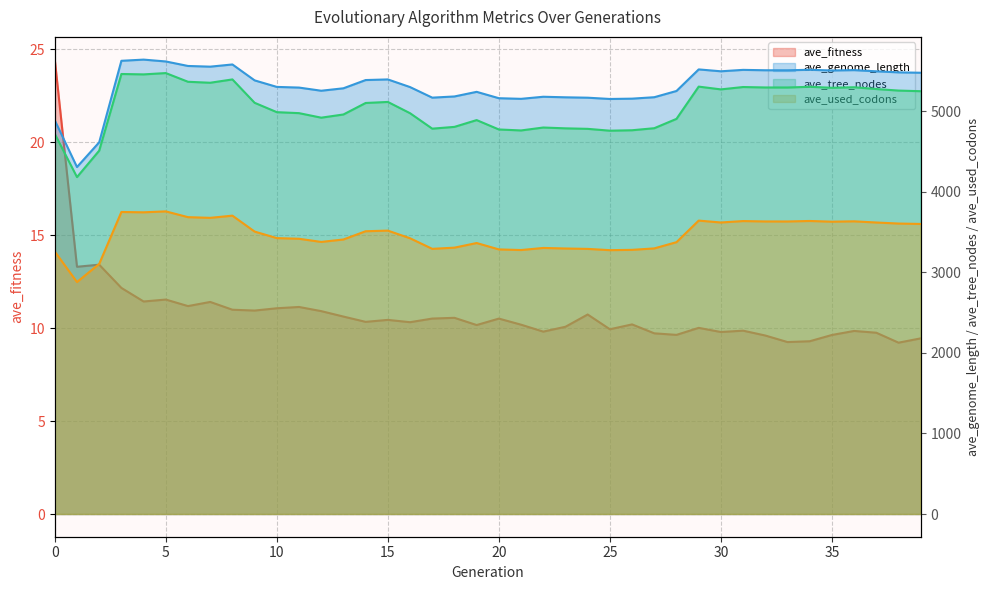

List the labels in order of ave_used_codons value, smallest first.

1, 2, 0, 25, 21, 26, 20, 24, 17, 23, 27, 22, 18, 19, 28, 12, 13, 11, 16, 10, 9, 14, 15, 39, 38, 37, 30, 35, 33, 32, 36, 31, 34, 29, 7, 6, 8, 4, 3, 5